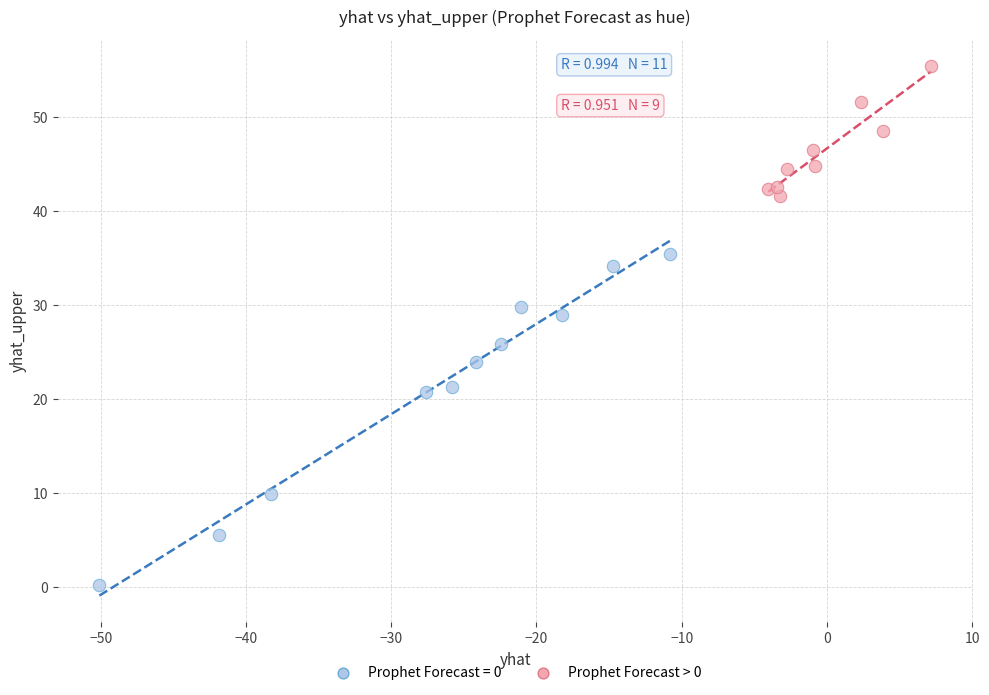

Which series reaches the minimum Y coordinate?

Prophet Forecast = 0